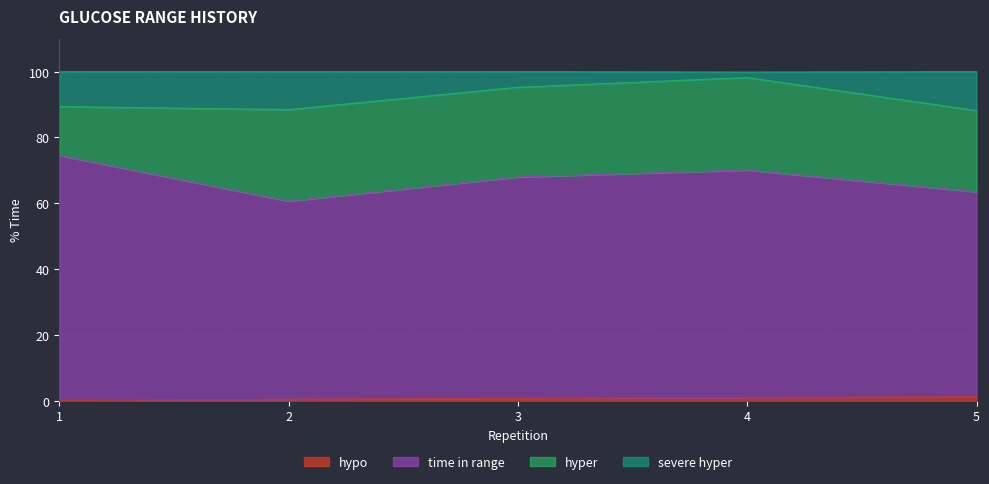

The hypo series shows 1.2 at 5. True or false?

True